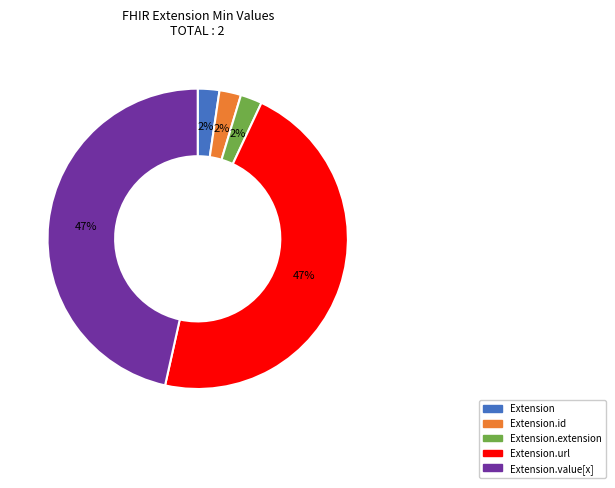

To the nearest percent, what is the average slice percentage?

20%